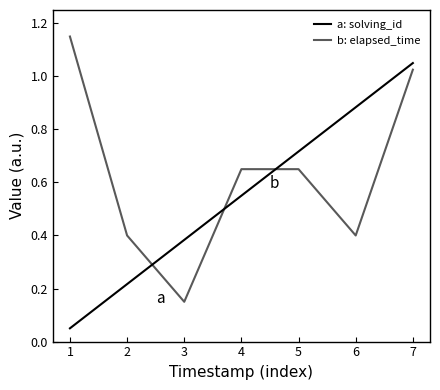

Does the chart display data point markers on the line(s)?

No